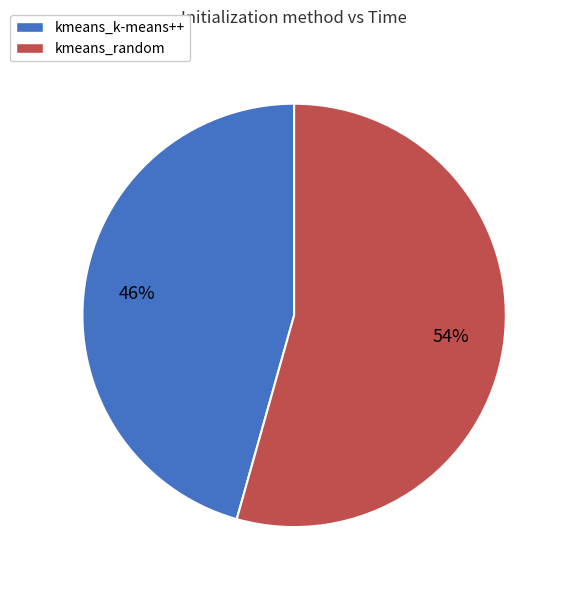

Which slice is the largest?

kmeans_random